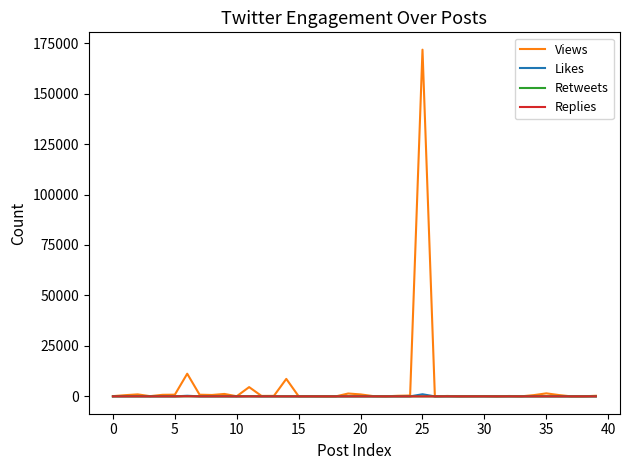

Which series has the largest range (max minus min)?

Views